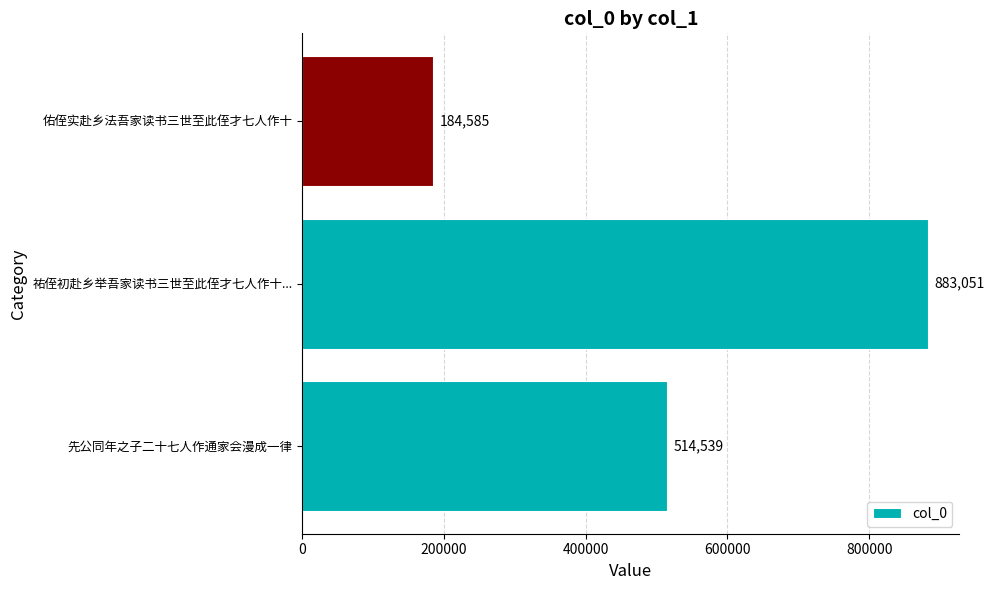

What is the difference between the second highest and minimum values?

329954